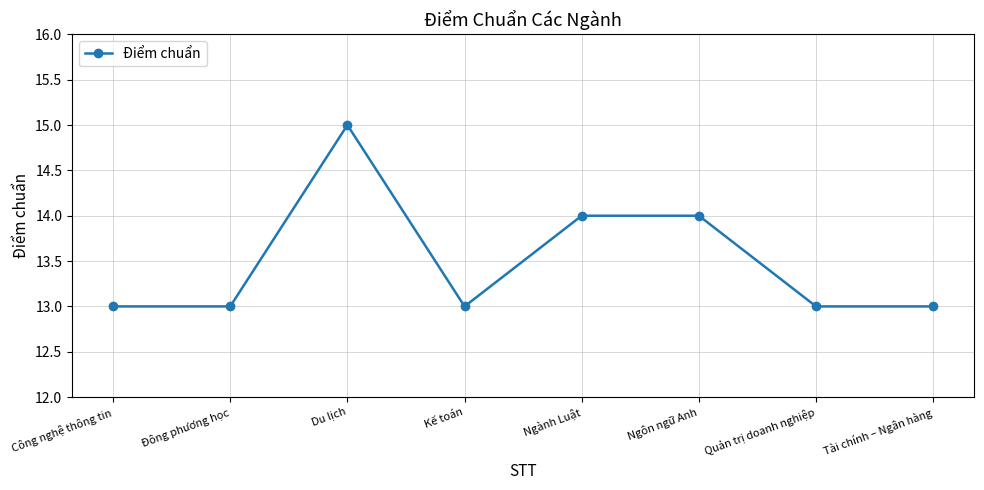

Between Kế toán and Ngành Luật, which is larger?

Ngành Luật